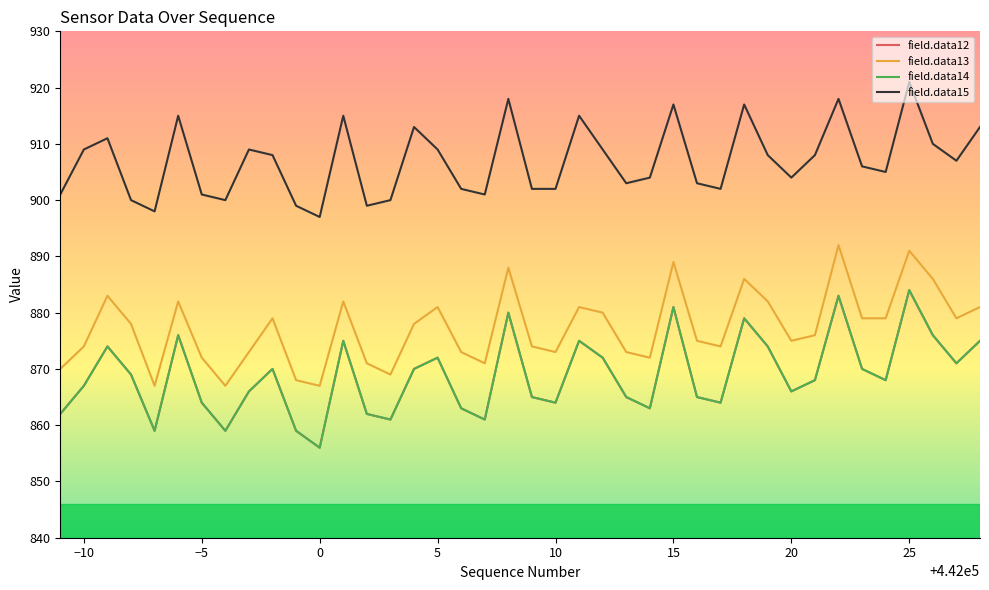

Does the chart have visible grid lines?

No